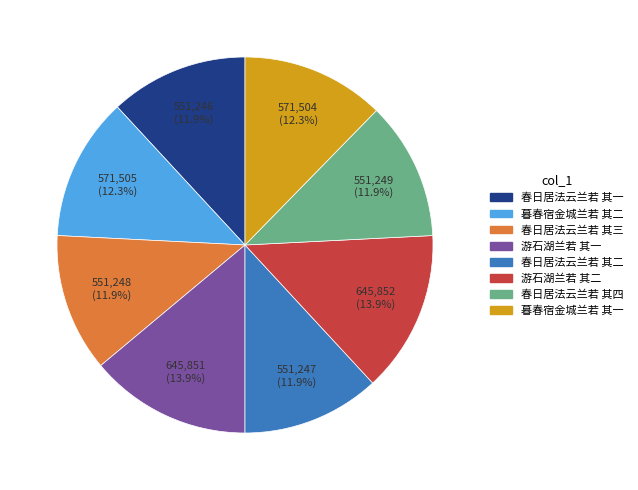

Is there any slice that represents more than half of the pie?

No